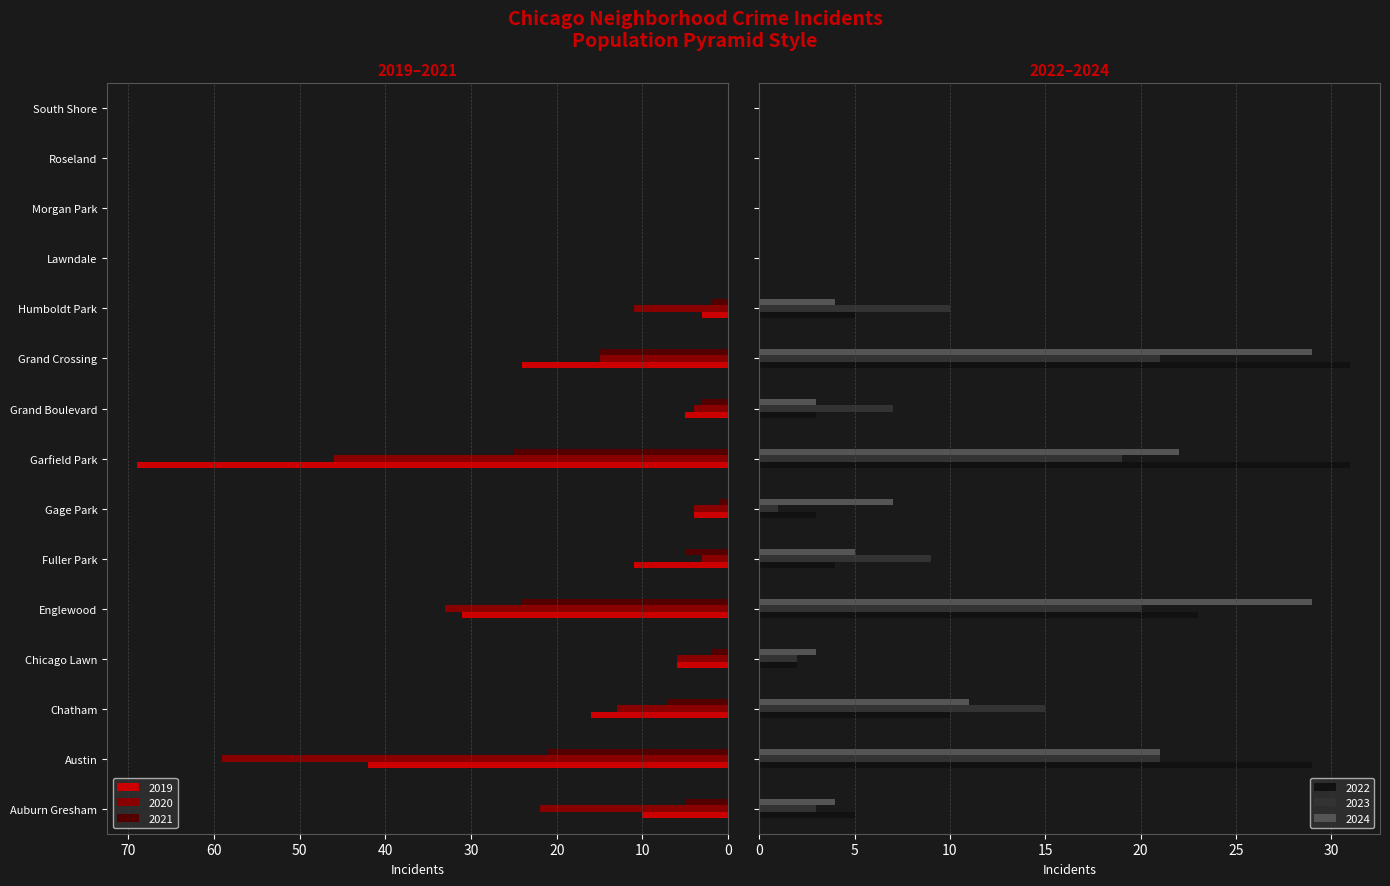

How many groups of bars are there?

15